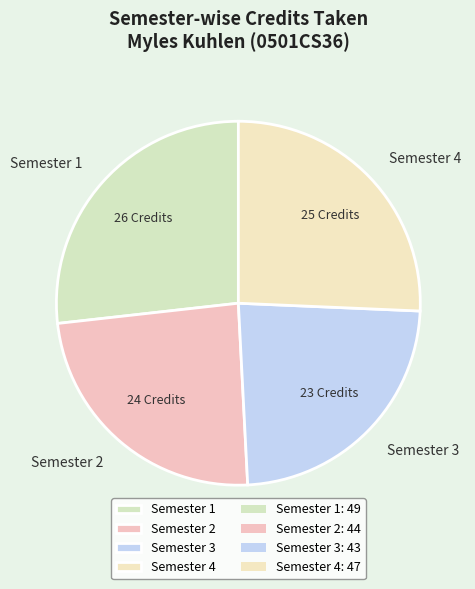

Approximately how many times larger is the value at Semester 4 compared to Semester 1?

1.0